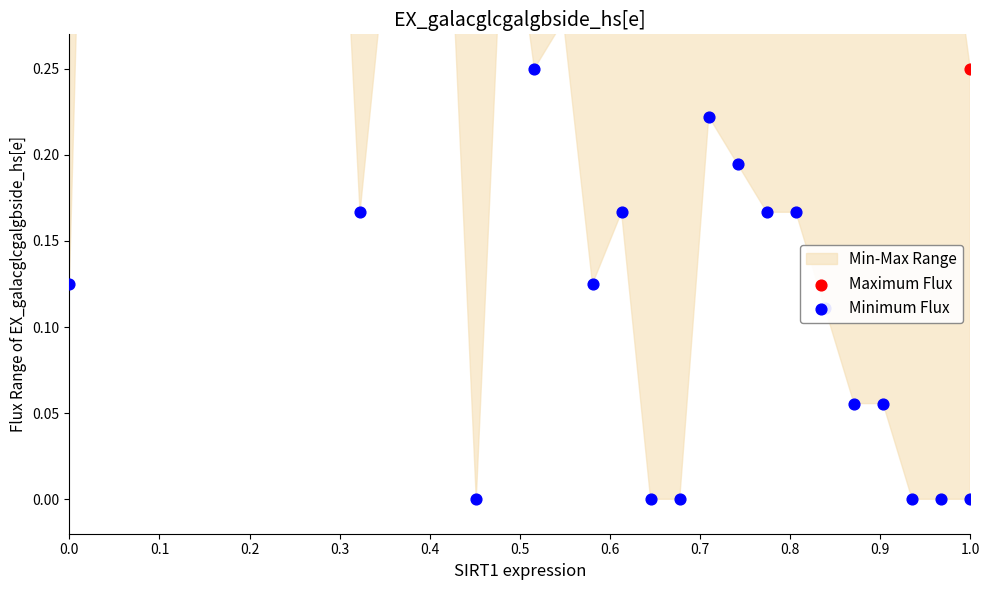

Is the value of Maximum Flux at 13 greater than the value of Minimum Flux at 18?

Yes